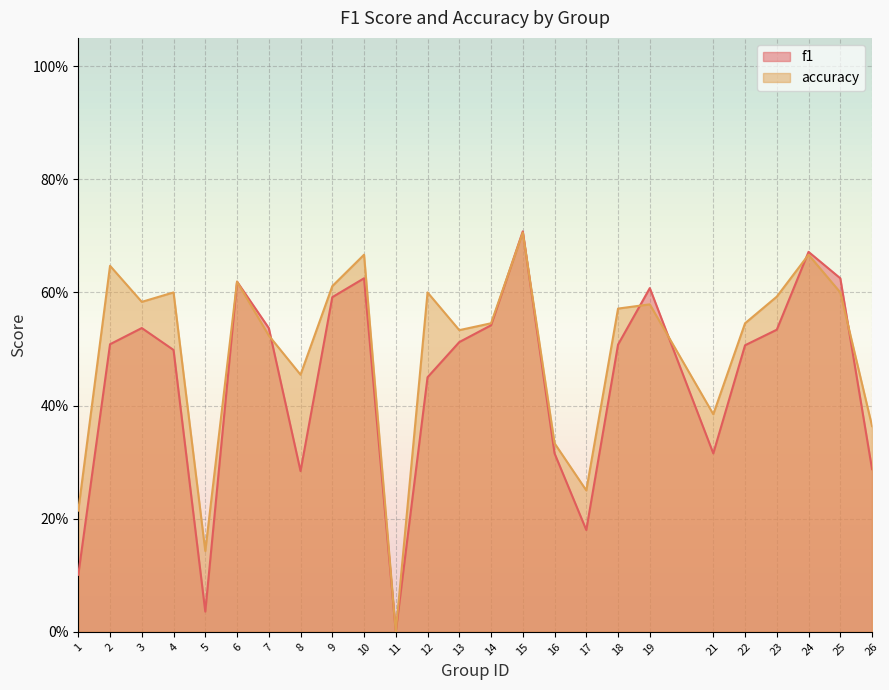

Does the chart display data point markers on the line(s)?

No